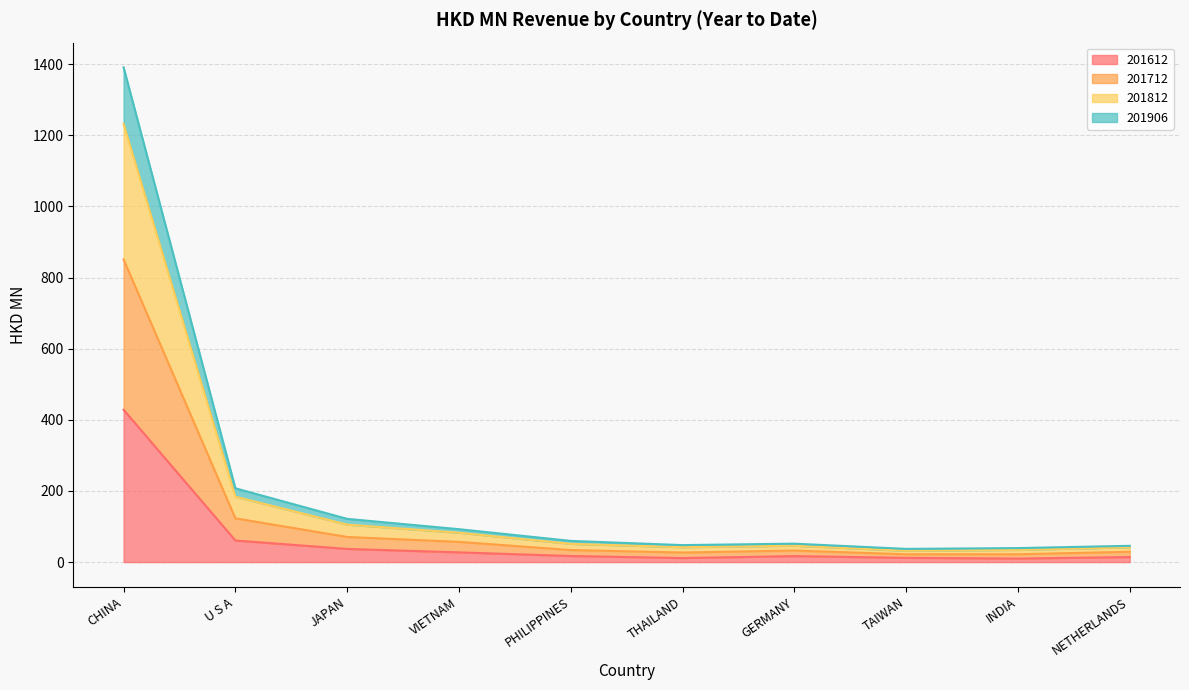

At which category is the sum across all series the highest?

CHINA